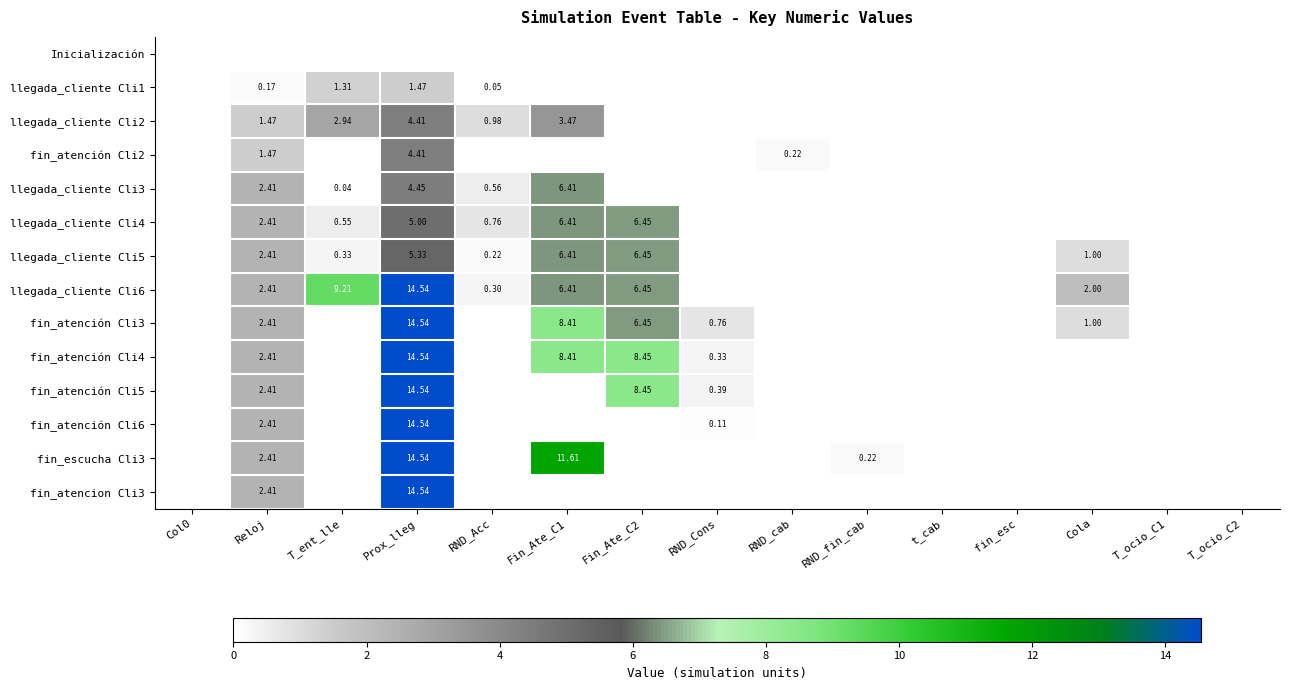

How many values in the llegada_cliente Cli4 series exceed 0?

6